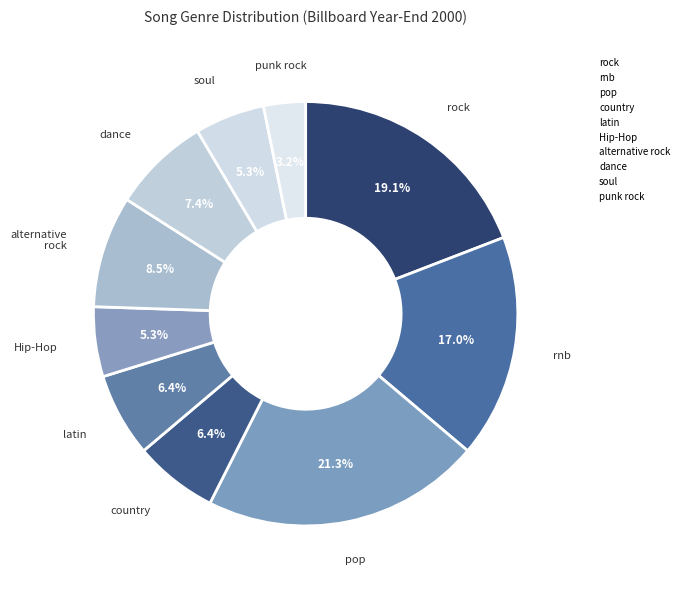

To the nearest percent, what is the average slice percentage?

10%